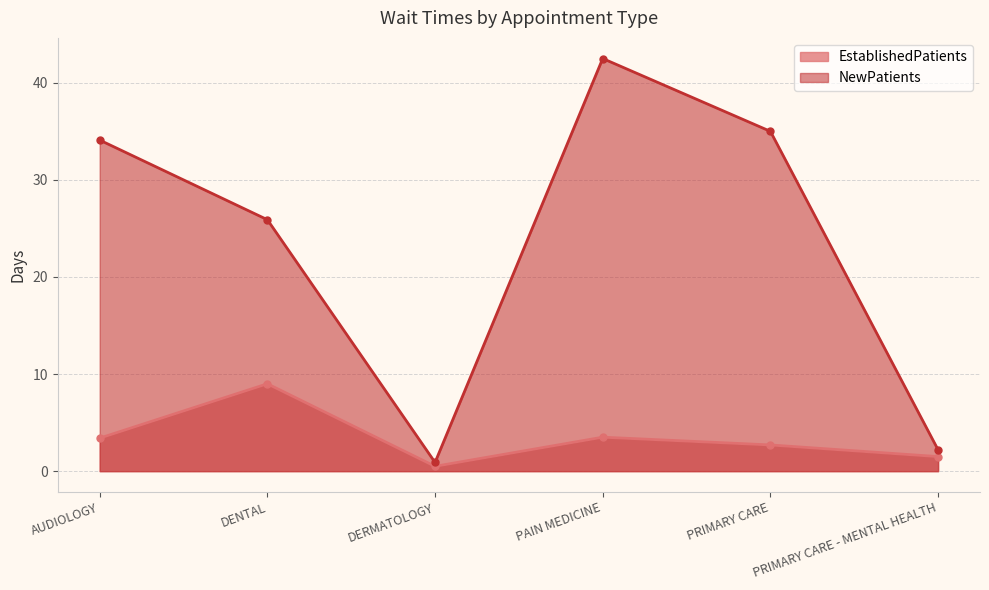

Is it true that EstablishedPatients equals 0.1 at DERMATOLOGY?

False